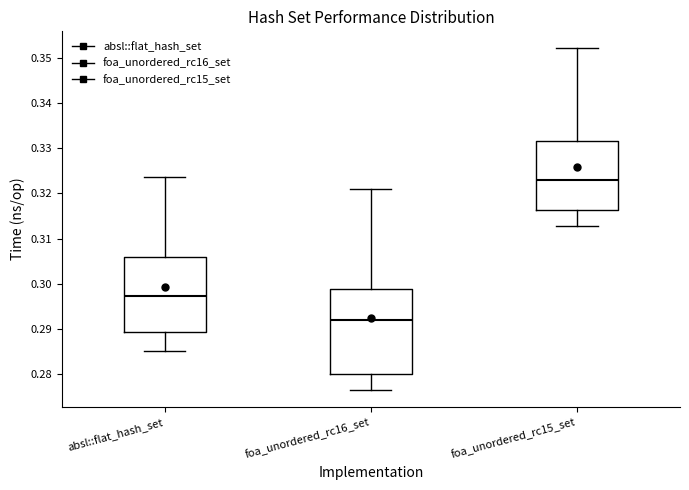

Reading left to right, transcribe this box plot: for each box, give where its median line is, the range the box spans, and where its two whiskers end, as read against the y-axis. The values are not printed on the chart, so give them approximately, as read against the axis.

absl::flat_hash_set: median 0.297, box 0.289 to 0.306, whiskers 0.285 to 0.324
foa_unordered_rc16_set: median 0.292, box 0.280 to 0.299, whiskers 0.277 to 0.321
foa_unordered_rc15_set: median 0.323, box 0.316 to 0.332, whiskers 0.313 to 0.352